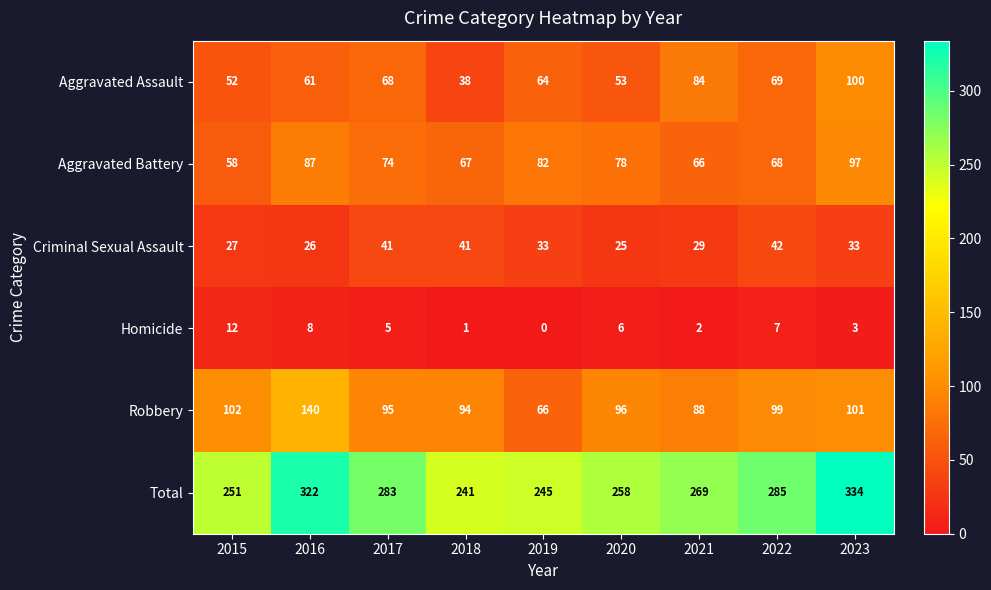

Is it true that Criminal Sexual Assault equals 41 at 2018?

True